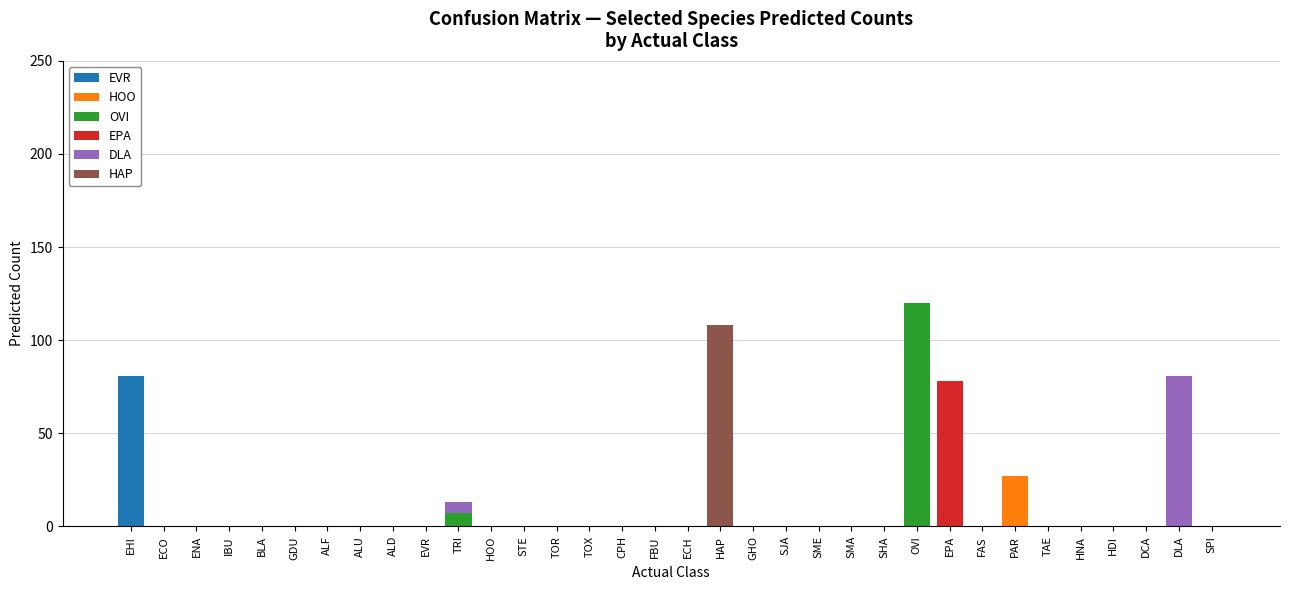

What is the maximum value for EVR?

81